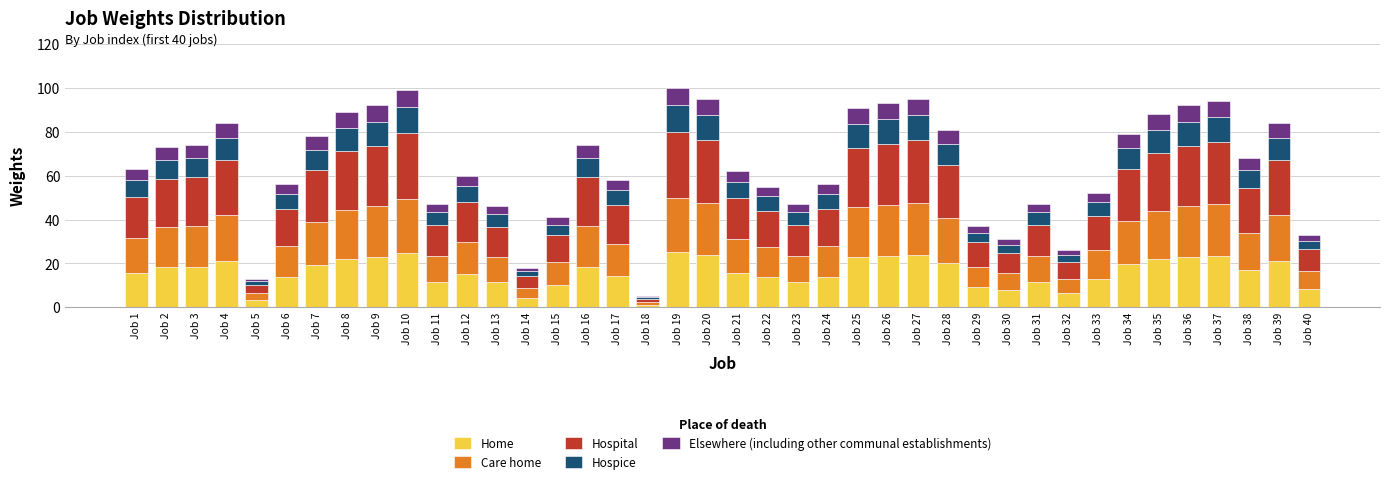

The Home series shows 28.2 at Job 38. True or false?

False